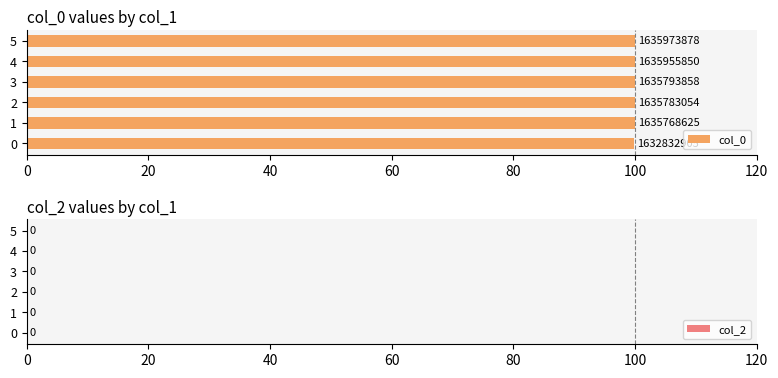

Are the bars horizontal?

Yes